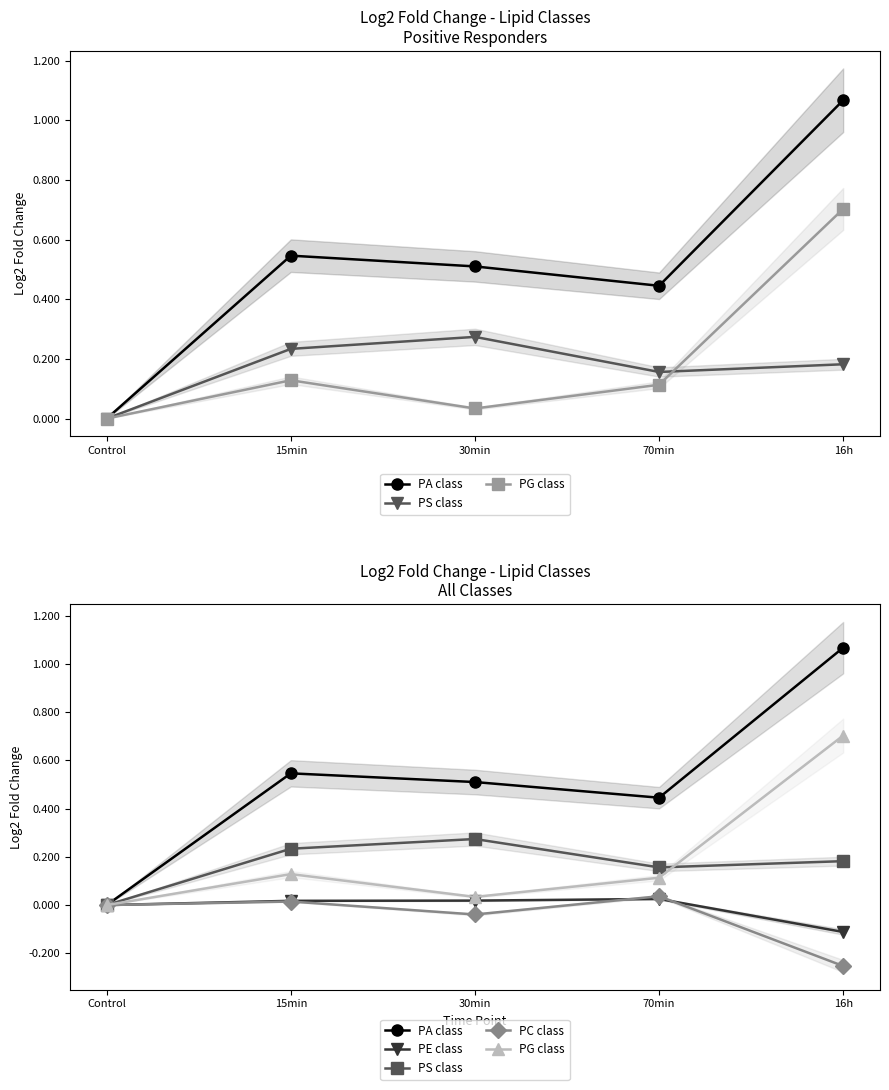

Rank the categories by PC class value from highest to lowest.

70min, 15min, Control, 30min, 16h